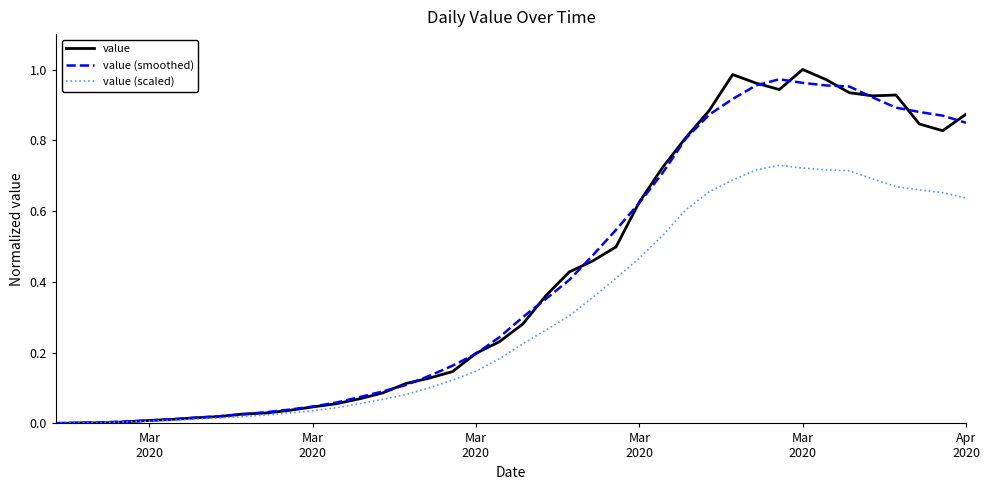

What is the value of the value (scaled) point at the 23rd from the left?

0.3